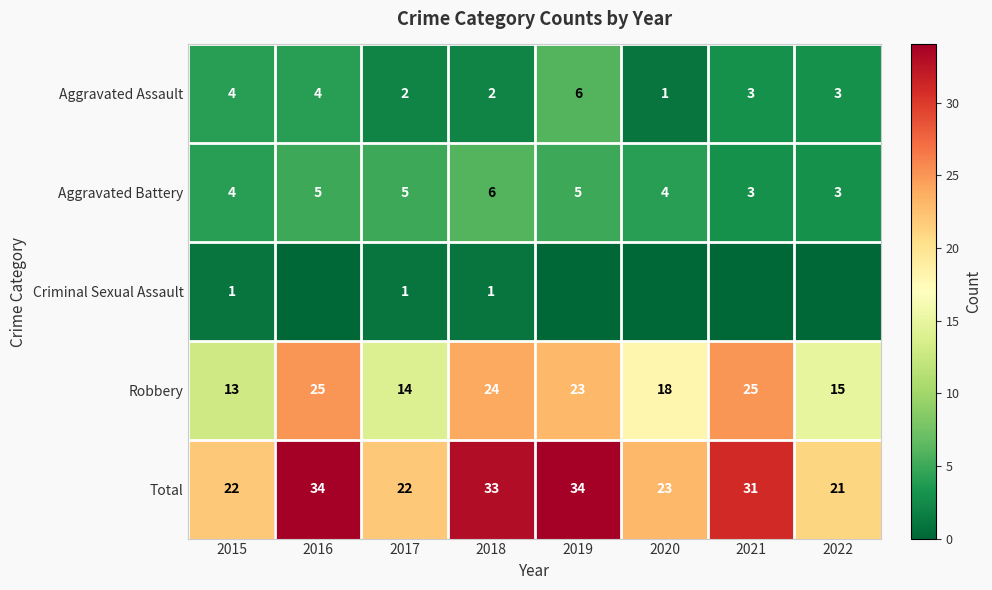

What is the sum of all Aggravated Battery values?

35